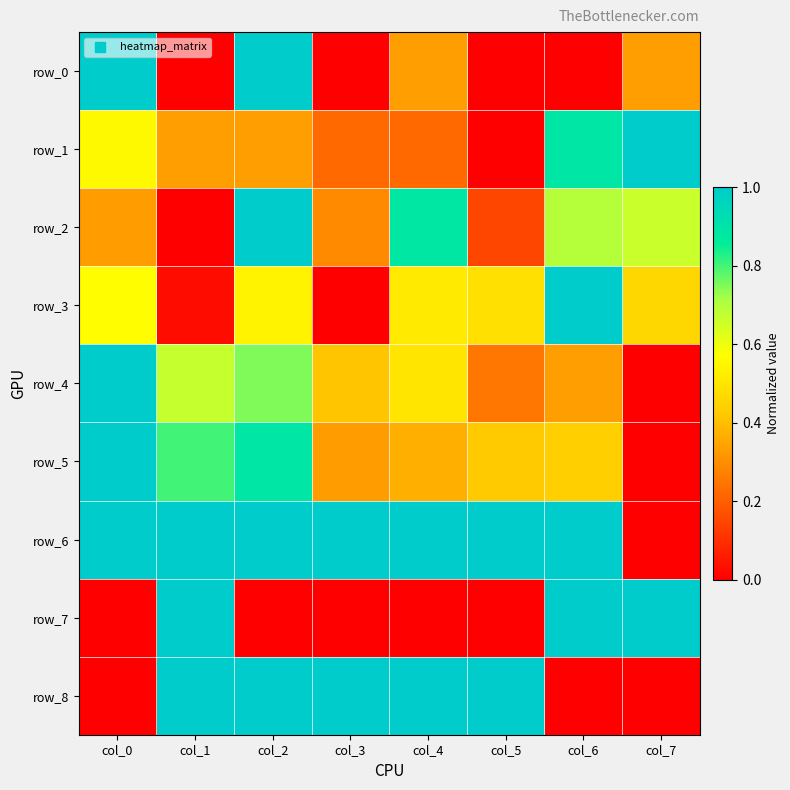

How many data points in row_7 are above 0?

3